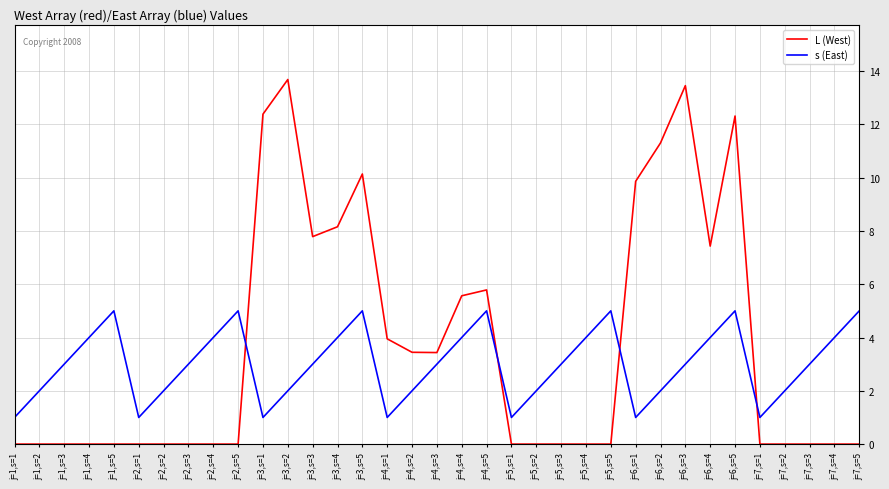

Between which two adjacent categories do s (East) and L (West) first intersect?

j=2,s=5 and j=3,s=1